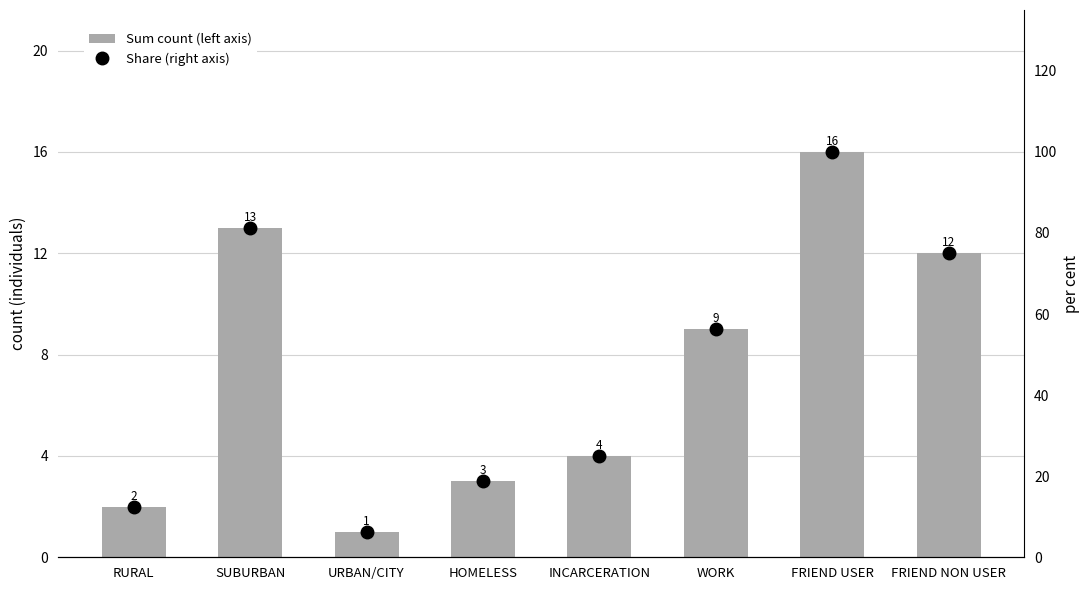

At which label does Sum count (left axis) first exceed 9?

SUBURBAN